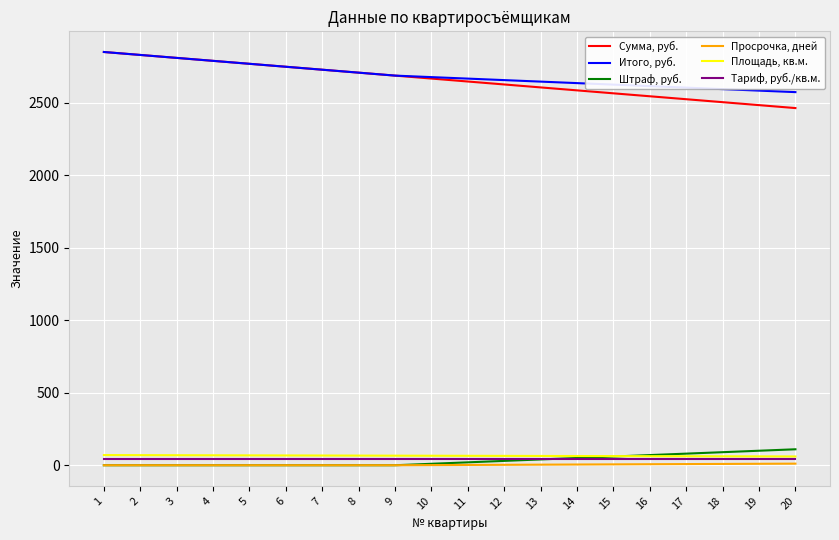

True or false: Итого, руб. and Штраф, руб. cross at least once.

False